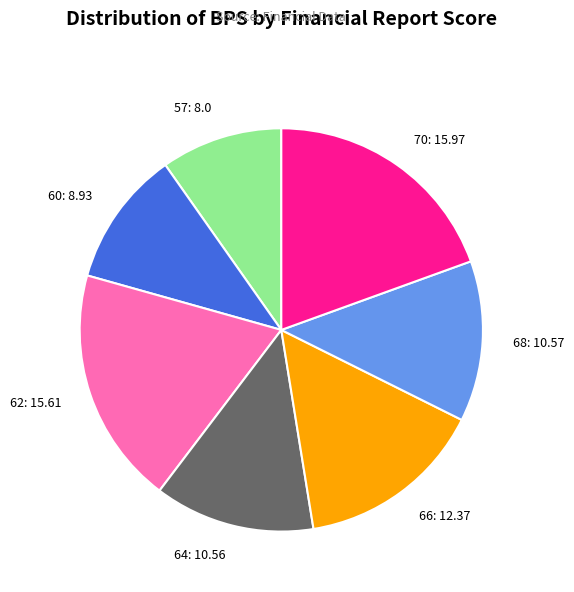

Does any single category account for the majority?

No